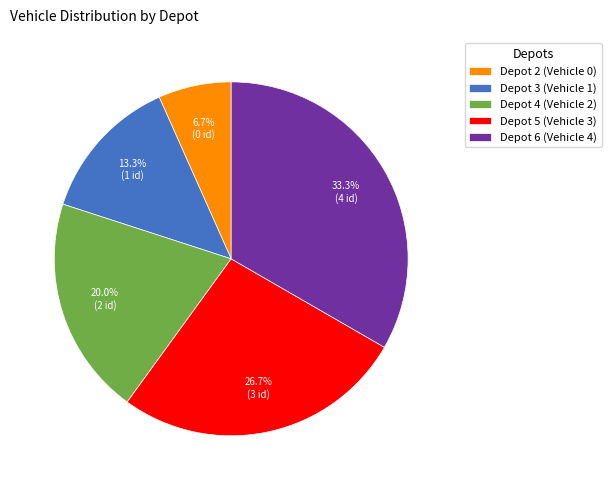

Between Depot 5 and Depot 2, which is larger?

Depot 5